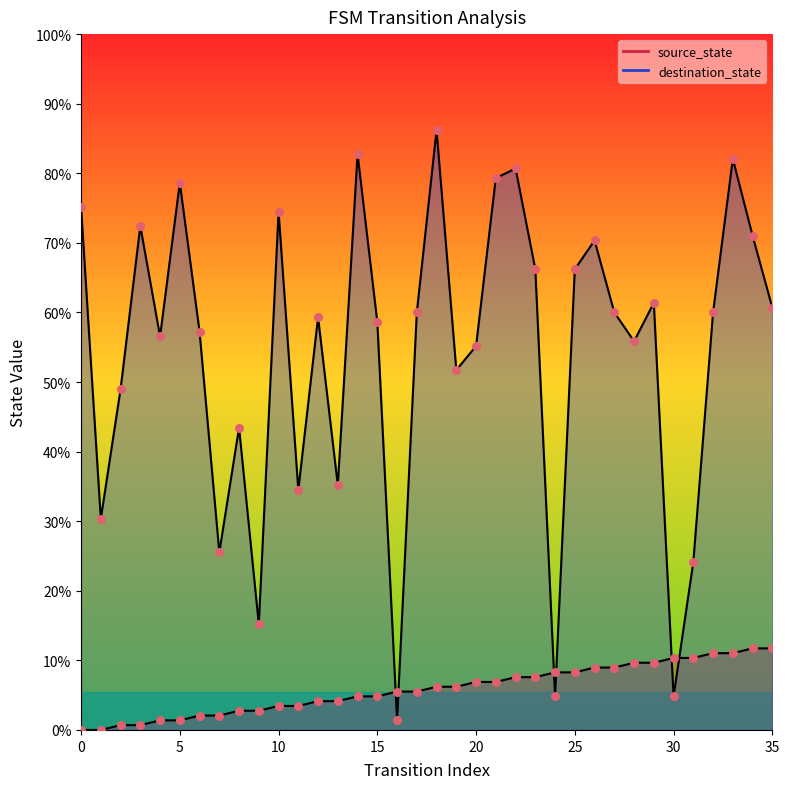

At which category is the sum across all series the highest?

33